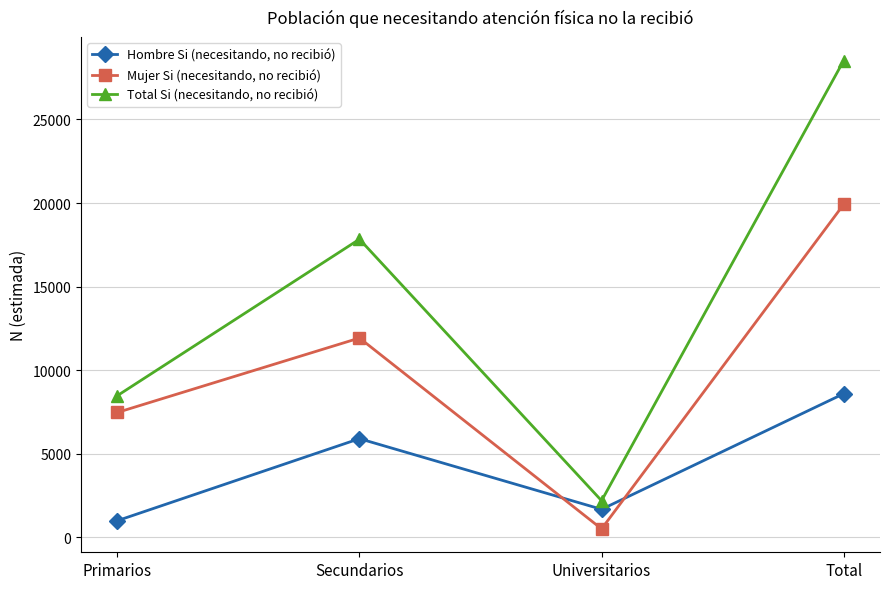

Rank the series at Primarios from highest to lowest value.

Total Si (necesitando, no recibió), Mujer Si (necesitando, no recibió), Hombre Si (necesitando, no recibió)